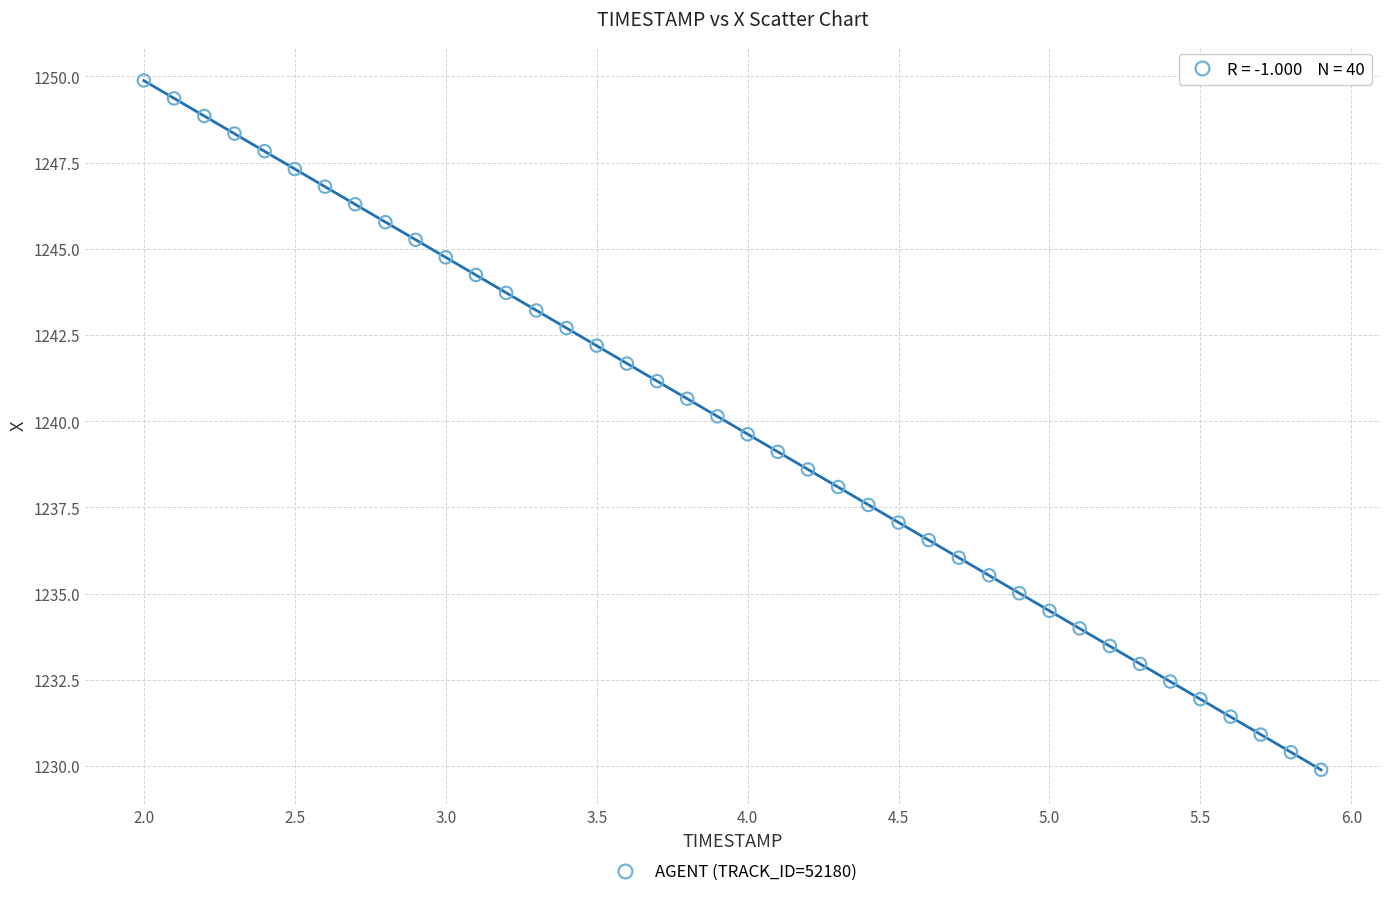

What is the range of X values (max minus min)?

3.9